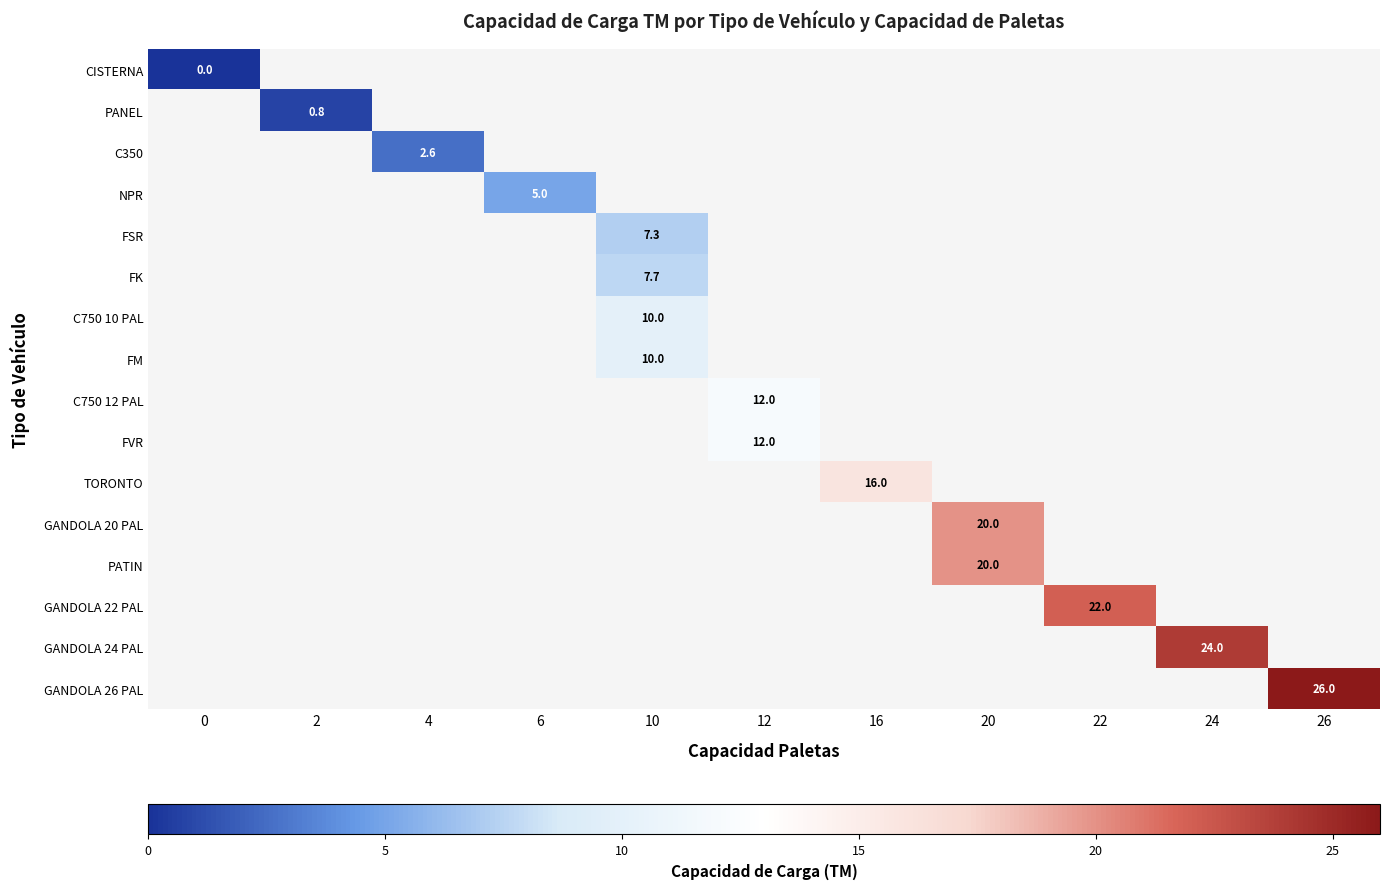

The value of TORONTO at 16 is 4.9. True or false?

False